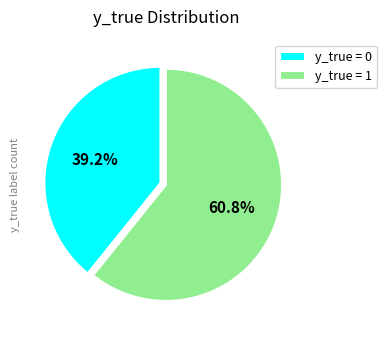

To the nearest percent, what is the average slice percentage?

50%